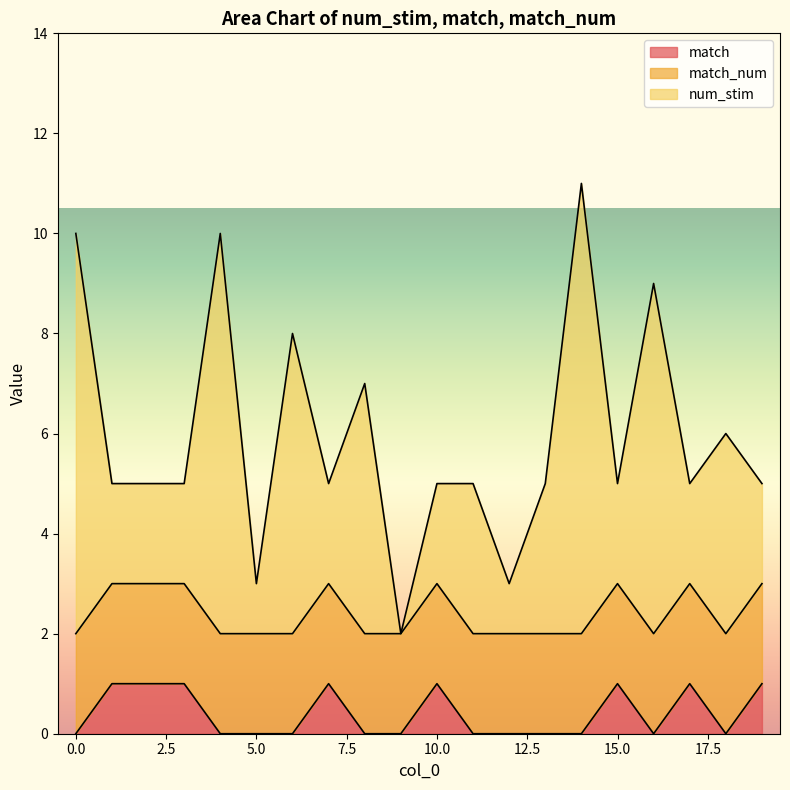

How many lines are shown in the chart?

3